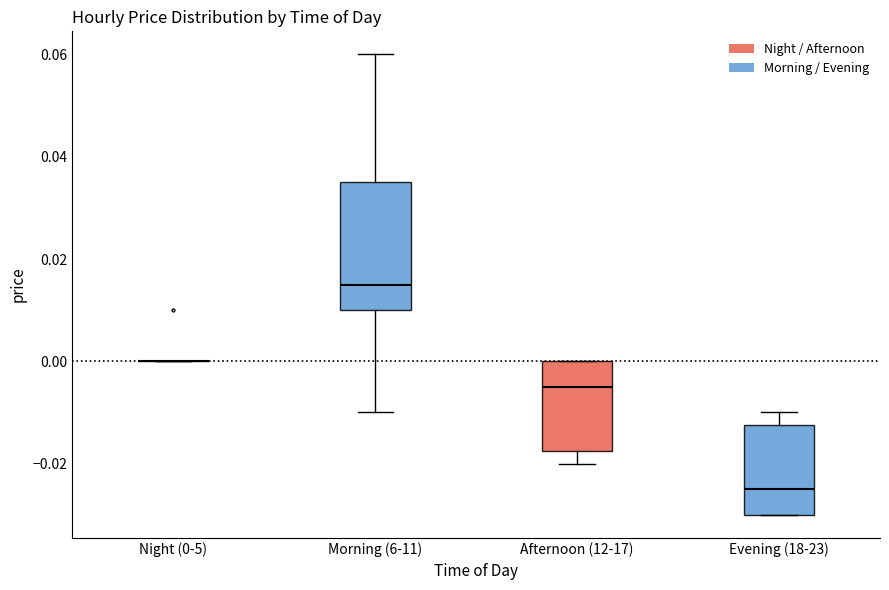

Reading left to right, transcribe this box plot: for each box, give where its median line is, the range the box spans, and where its two whiskers end, as read against the y-axis. The values are not printed on the chart, so give them approximately, as read against the axis.

Night (0-5): box collapsed to a line at 0.000, whiskers 0.000 to 0.000
Morning (6-11): median 0.016, box 0.010 to 0.036, whiskers -0.010 to 0.060
Afternoon (12-17): median -0.004, box -0.018 to 0.000, whiskers -0.020 to 0.000
Evening (18-23): median -0.024, box -0.030 to -0.012, whiskers -0.030 to -0.010